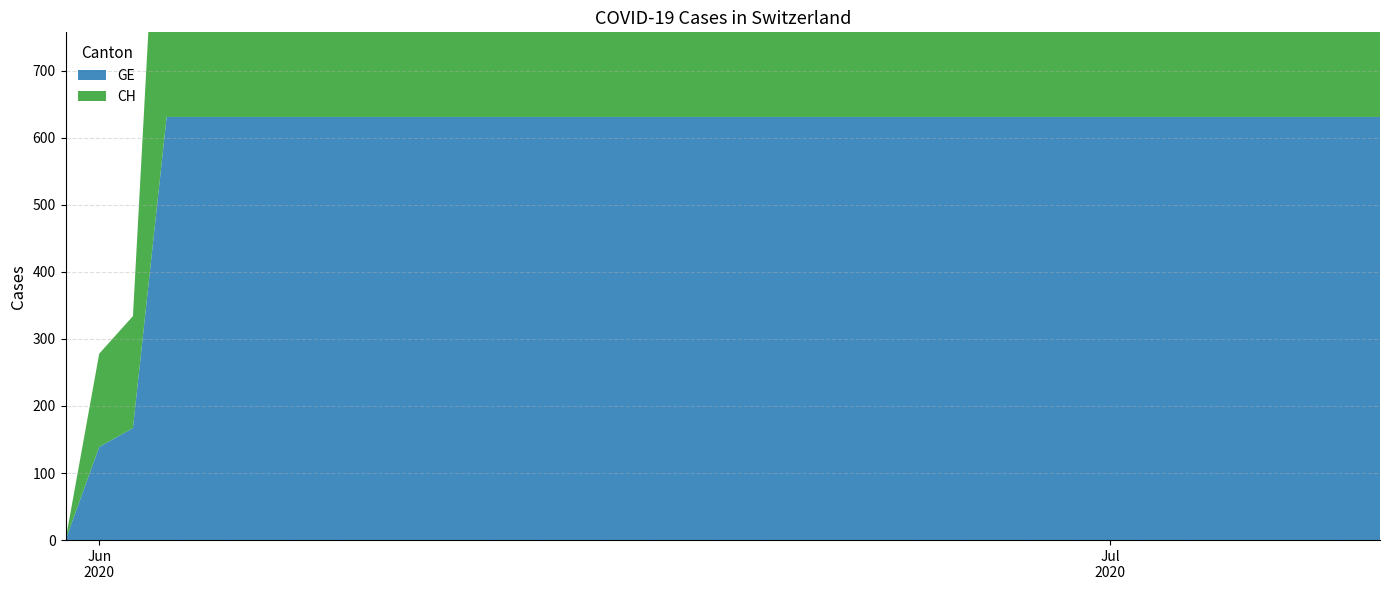

Reading right to left, list all the values displayed in this chart.

GE: 631	631	631	631	631	631	631	631	631	631	631	631	631	631	631	631	631	631	631	631	631	631	631	631	631	631	631	631	631	631	631	631	631	631	631	631	631	167	139	0
CH: 631	631	631	631	631	631	631	631	631	631	631	631	631	631	631	631	631	631	631	631	631	631	631	631	631	631	631	631	631	631	631	631	631	631	631	631	631	167	139	0